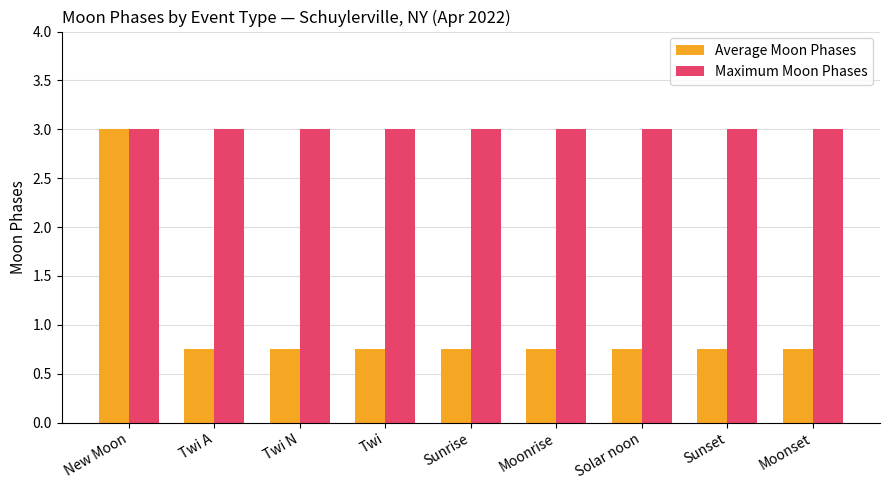

What is the minimum value for Maximum Moon Phases?

3.0